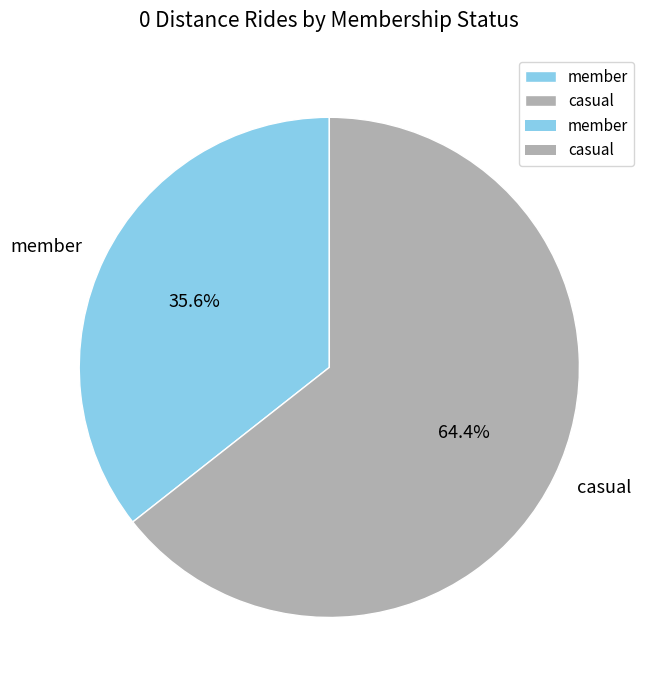

How many slices are in this pie chart?

2